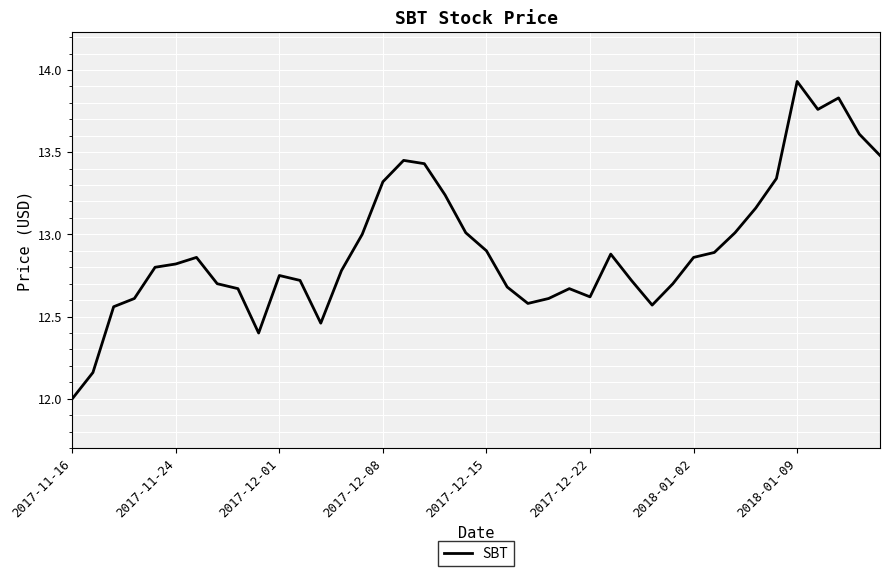

What is the difference between the maximum and minimum values?

1.9